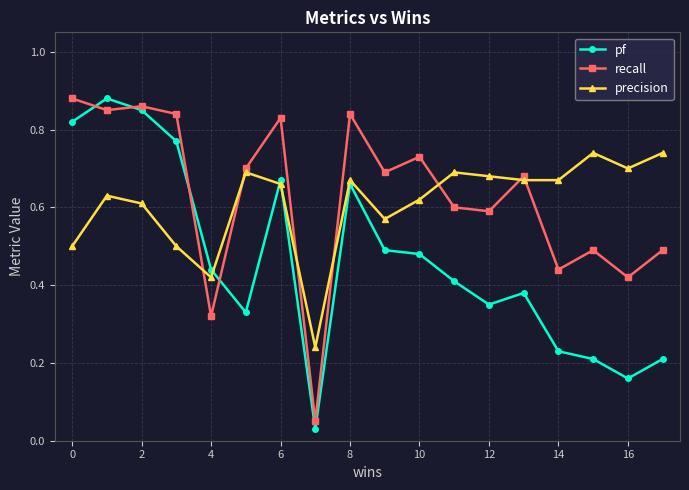

True or false: precision has more than 2 points higher than both neighbors.

True